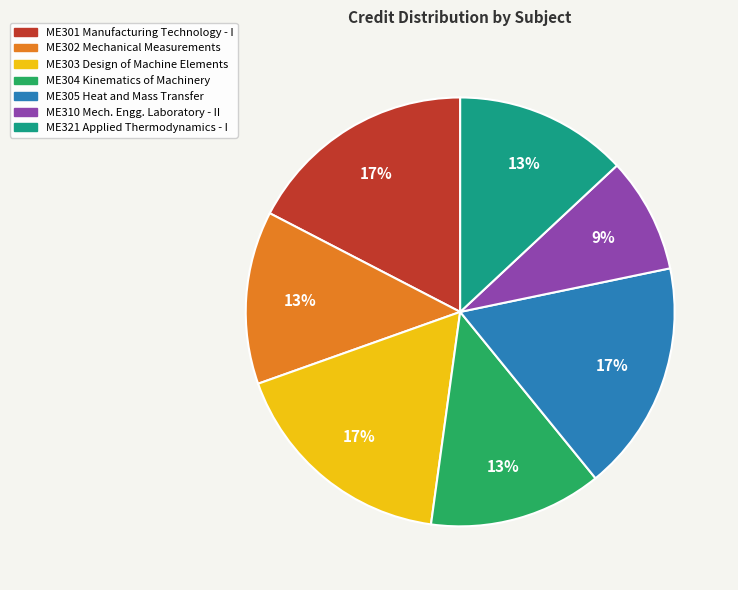

Count the number of slices in the pie.

7